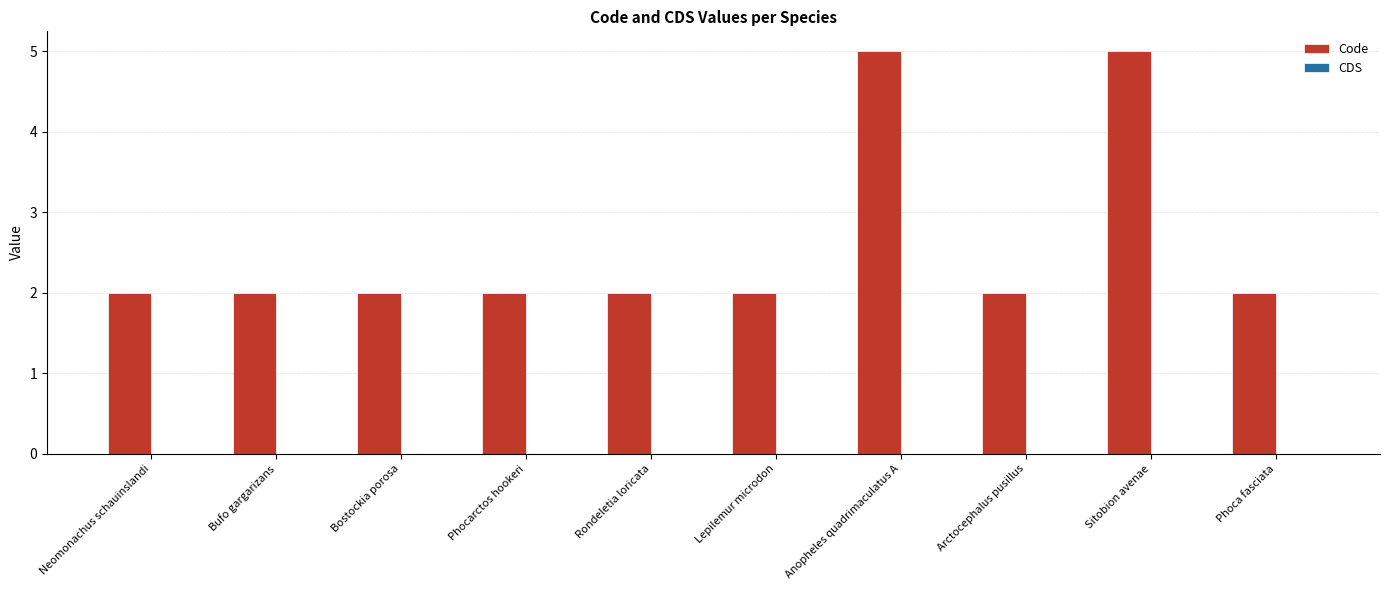

What is the greatest value displayed?

5